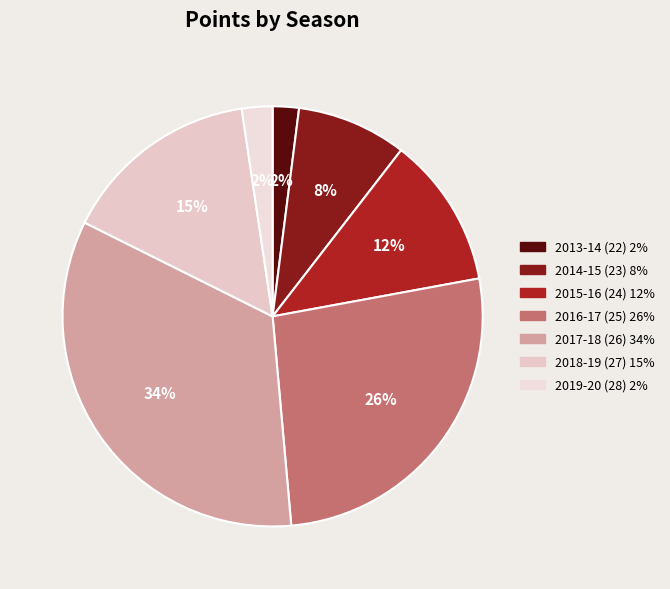

True or false: 2015-16 (24) accounts for 12% of the total.

True